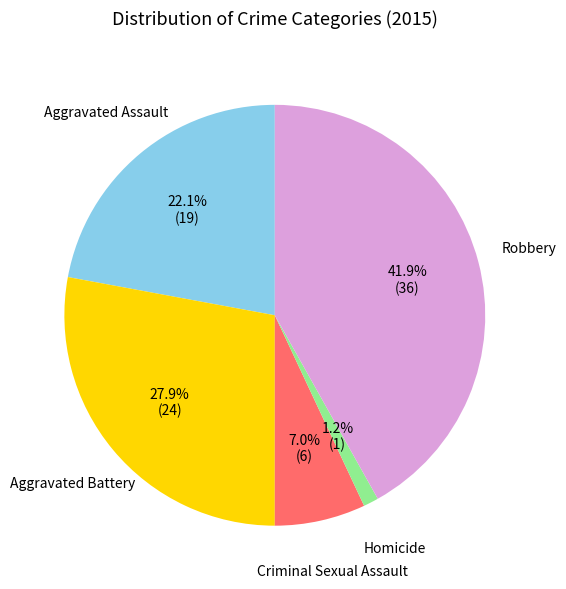

Is there a majority slice in this chart?

No